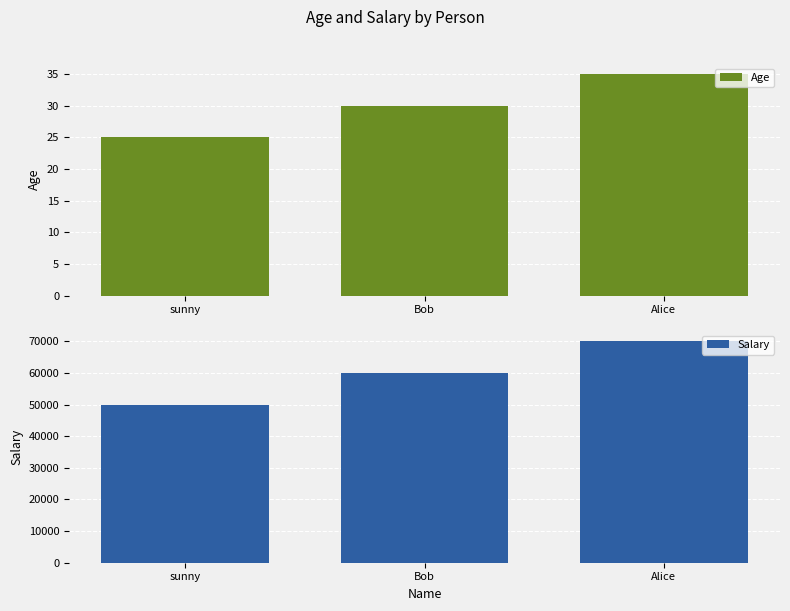

Reading left to right, list all the values displayed in this chart.

Age: sunny=25	Bob=30	Alice=35
Salary: sunny=50000	Bob=60000	Alice=70000